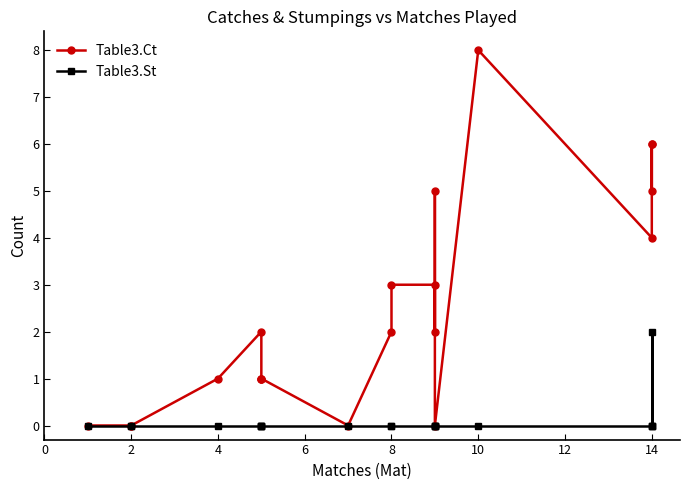

What is the total value across all series at 8?

2